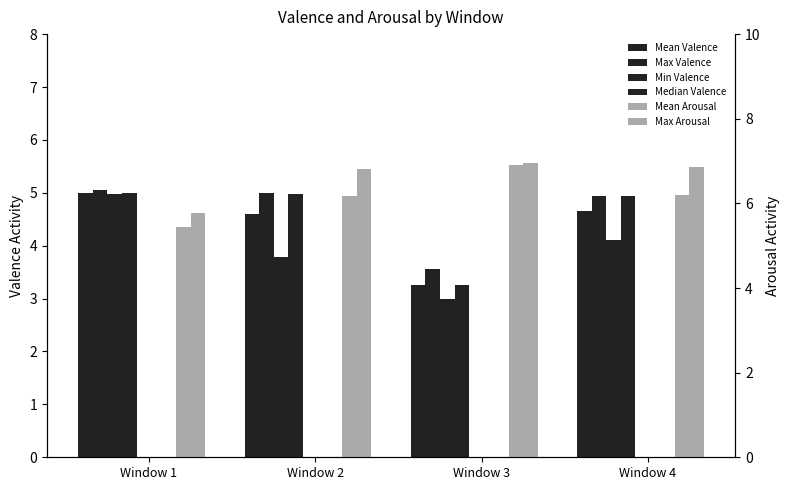

How many bars are there in each group?

6